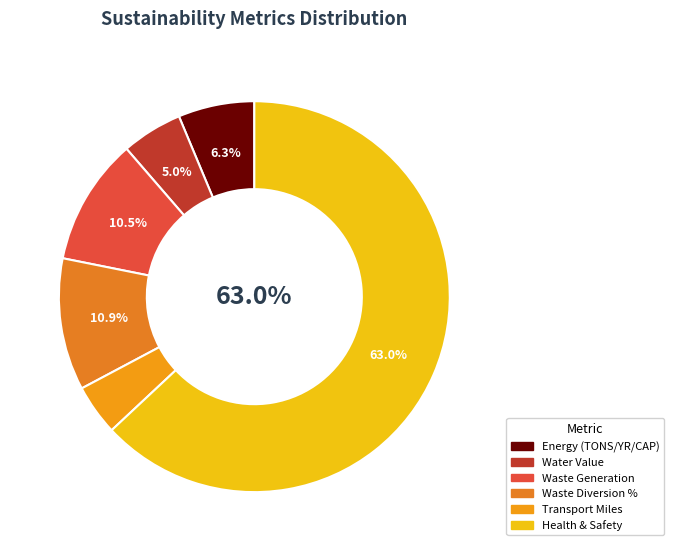

Rank the categories by value from highest to lowest.

HealthAndSafety_Value, Waste_Diversion_Percent, Waste_Generation_TONS_YEAR_CAPITA, EnergyTONS_YEAR_CAPITA, Water_Value, Transport_Miles